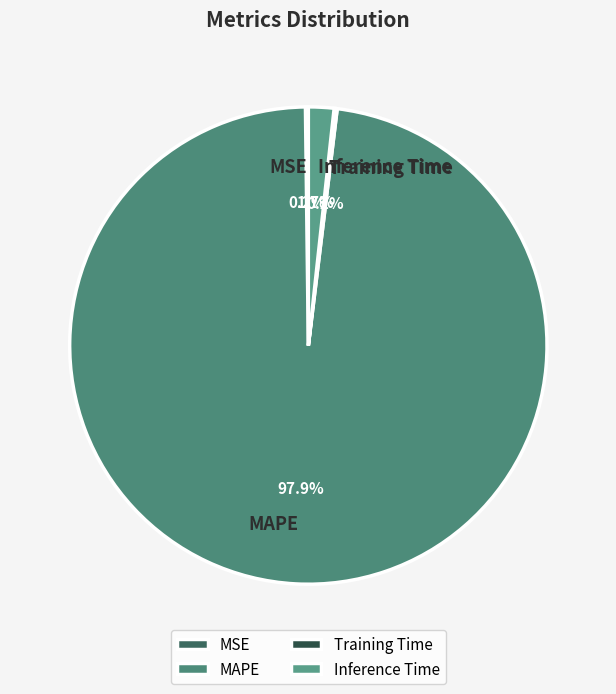

Which slice represents more than half of the pie?

MAPE